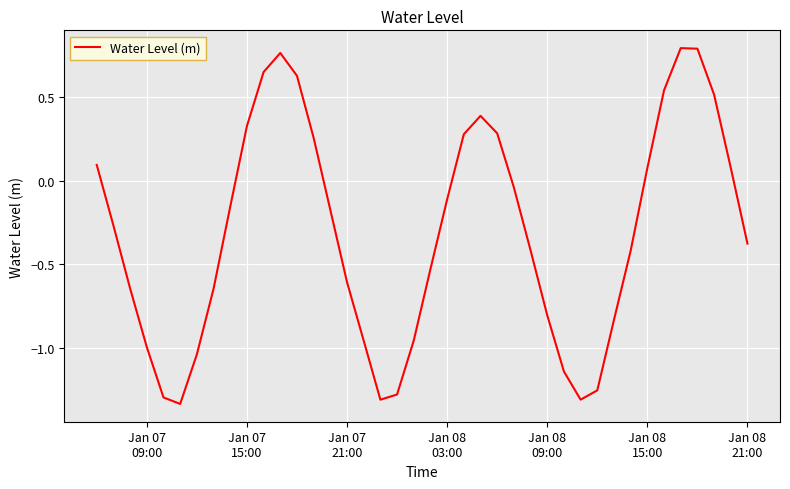

Does the chart display data point markers on the line(s)?

No